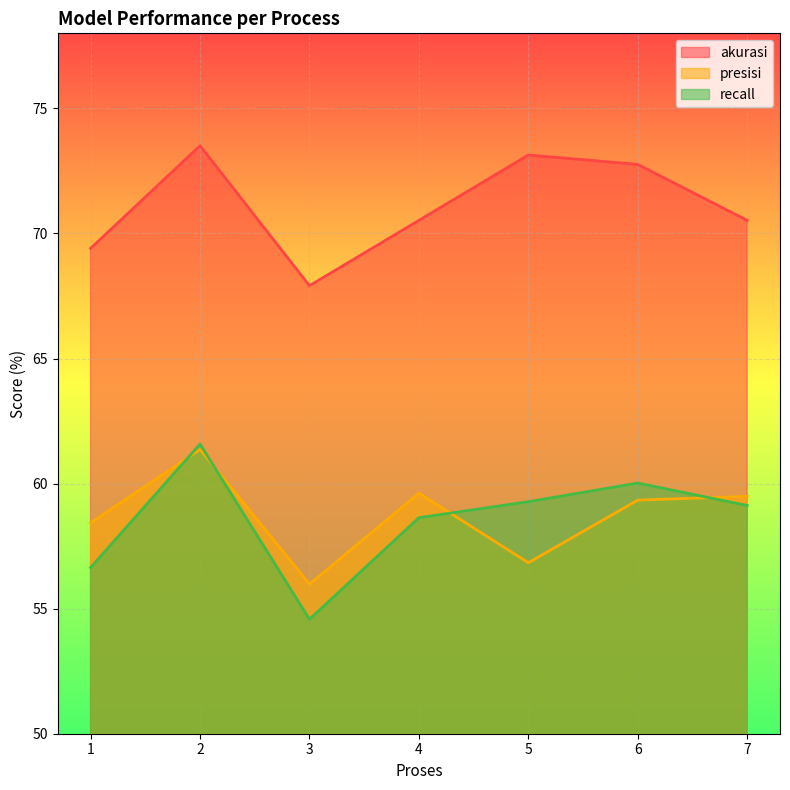

The presisi series shows 59.6 at 4. True or false?

True